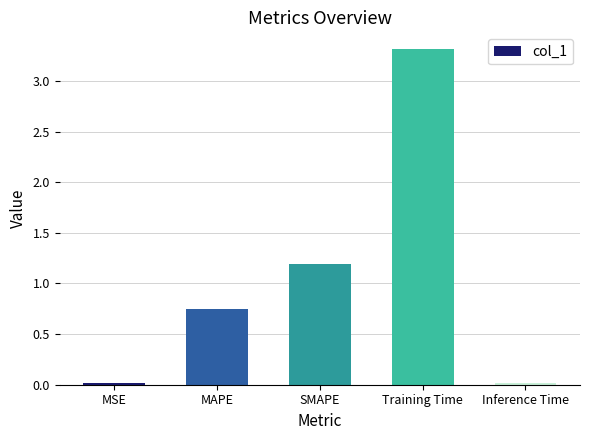

True or false: the data shows 1.3 at Training Time.

False